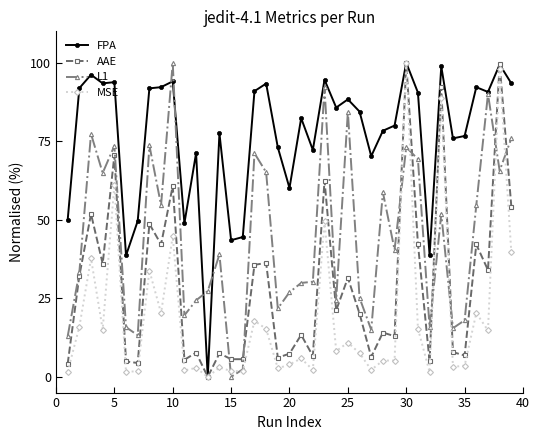

Rank the series by their average value, from lowest to highest.

MSE, AAE, L1, FPA